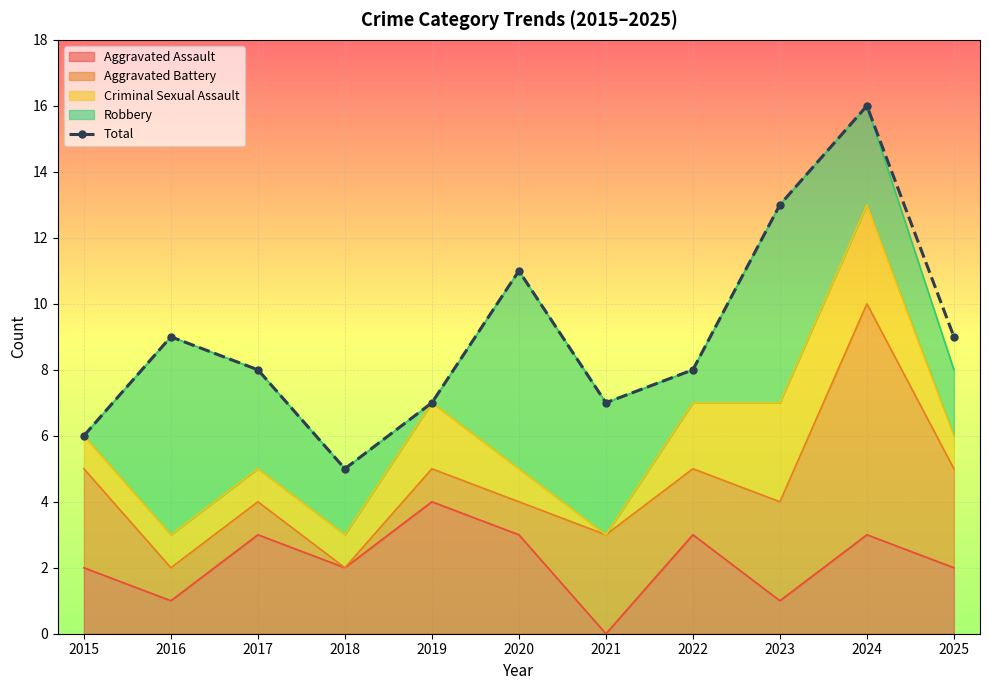

Rank the categories by value from lowest to highest.

2018, 2015, 2019, 2021, 2017, 2022, 2016, 2025, 2020, 2023, 2024